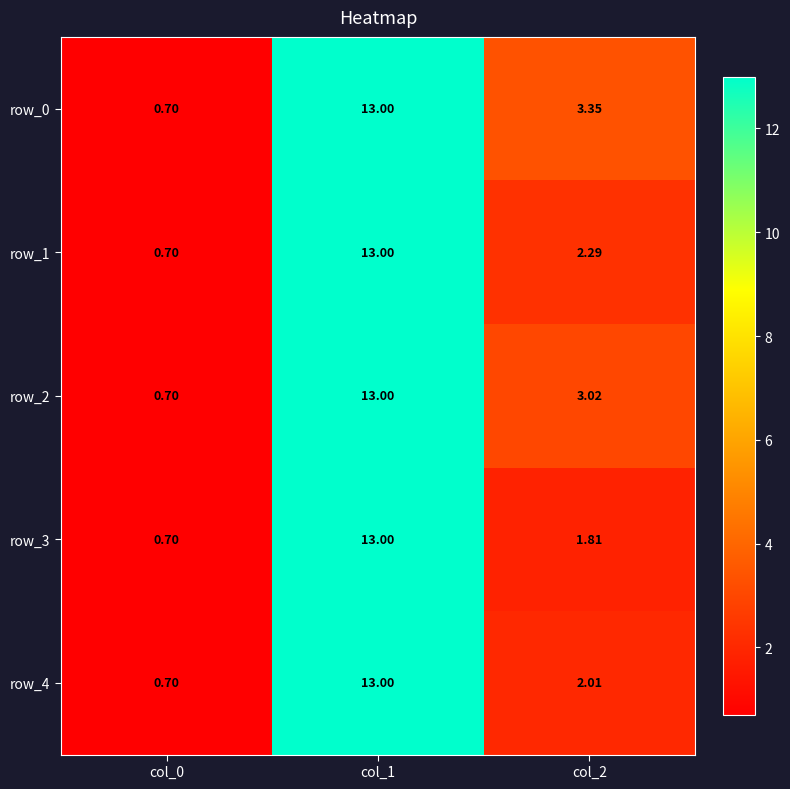

How many data points in row_1 are less than 2?

1